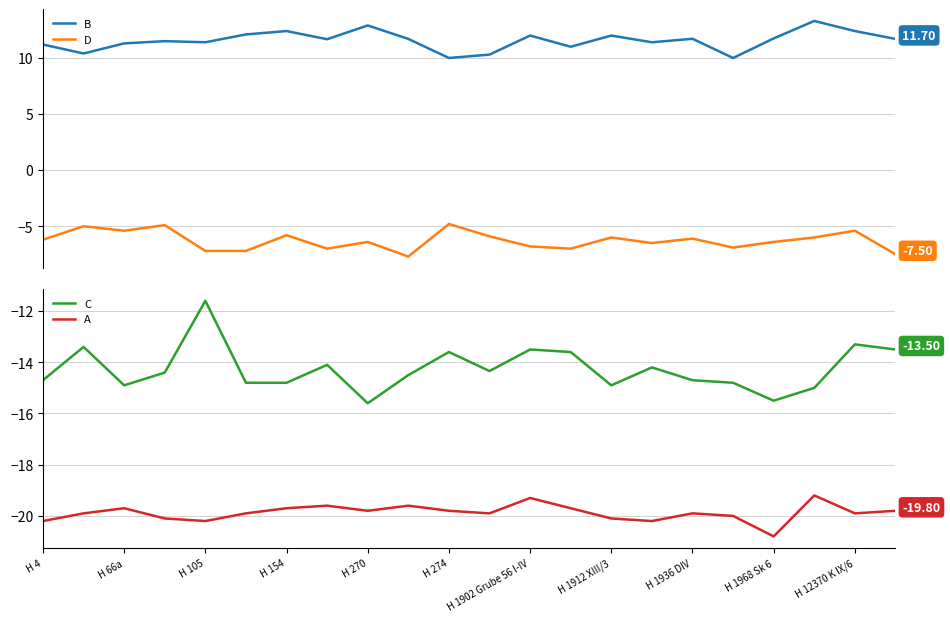

True or false: A and D intersect in this chart.

False